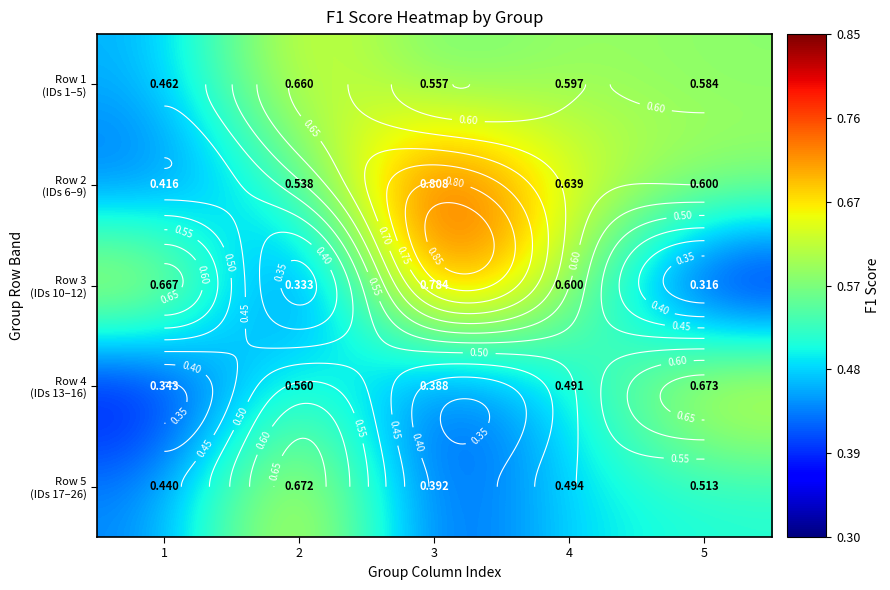

At how many categories does at least one series exceed 0?

5